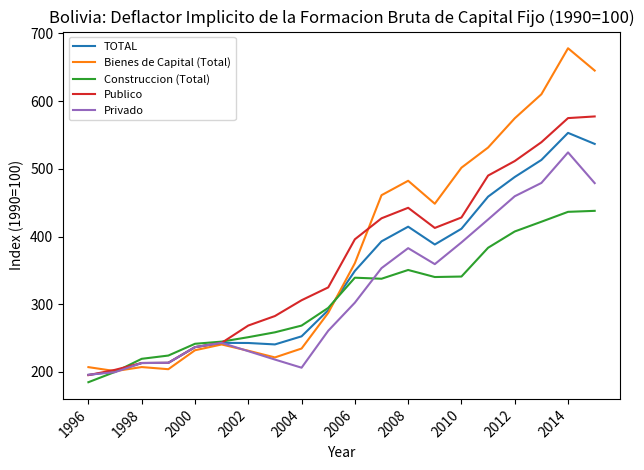

What is the lowest value of the Publico series?

195.2